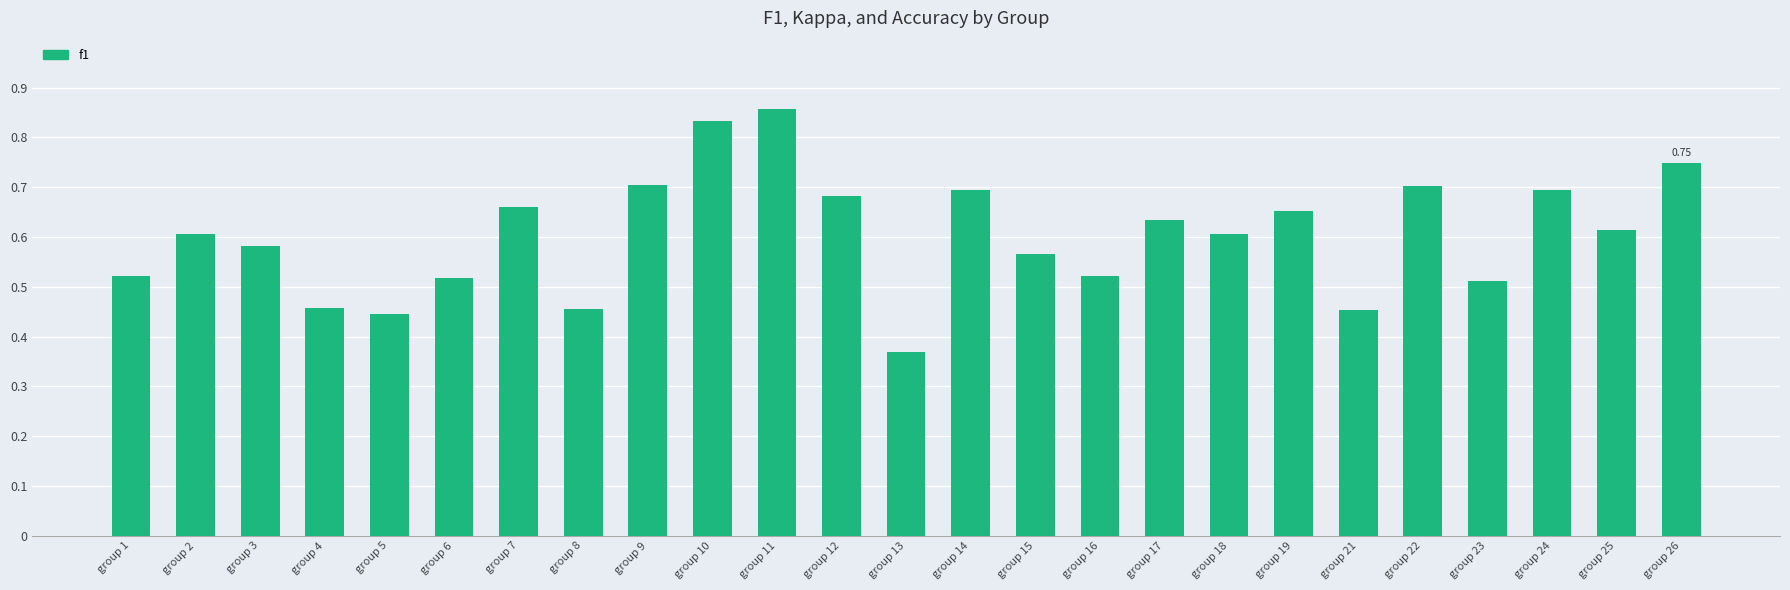

Are the bars horizontal?

No